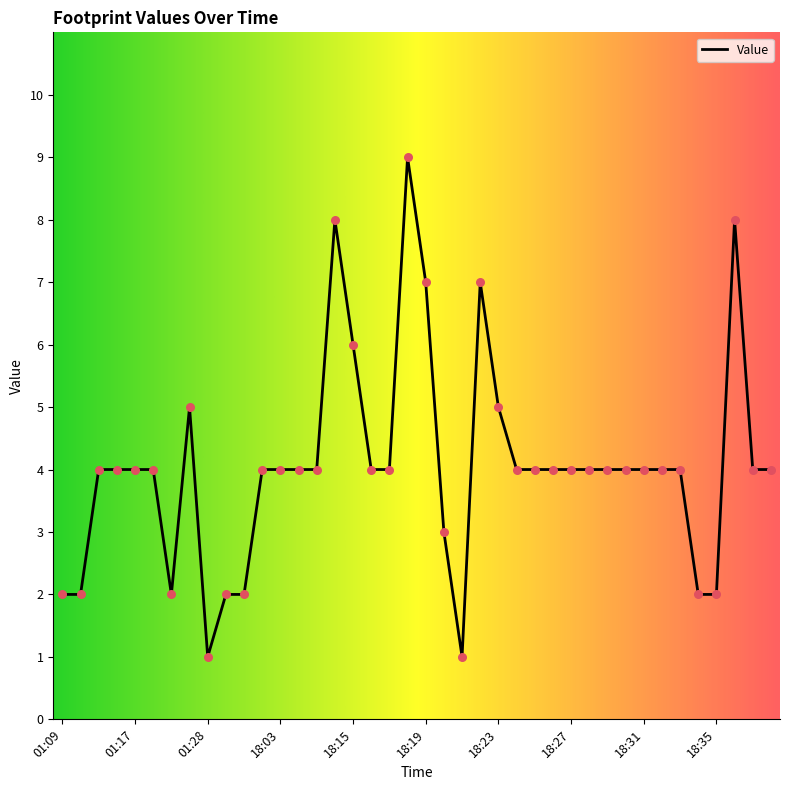

What is the difference between the maximum and minimum values?

8